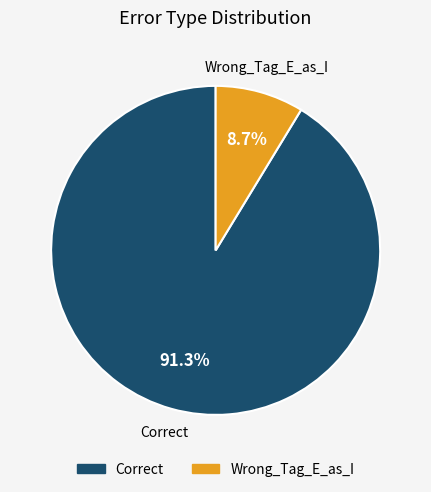

What is the largest slice in the pie chart?

Correct